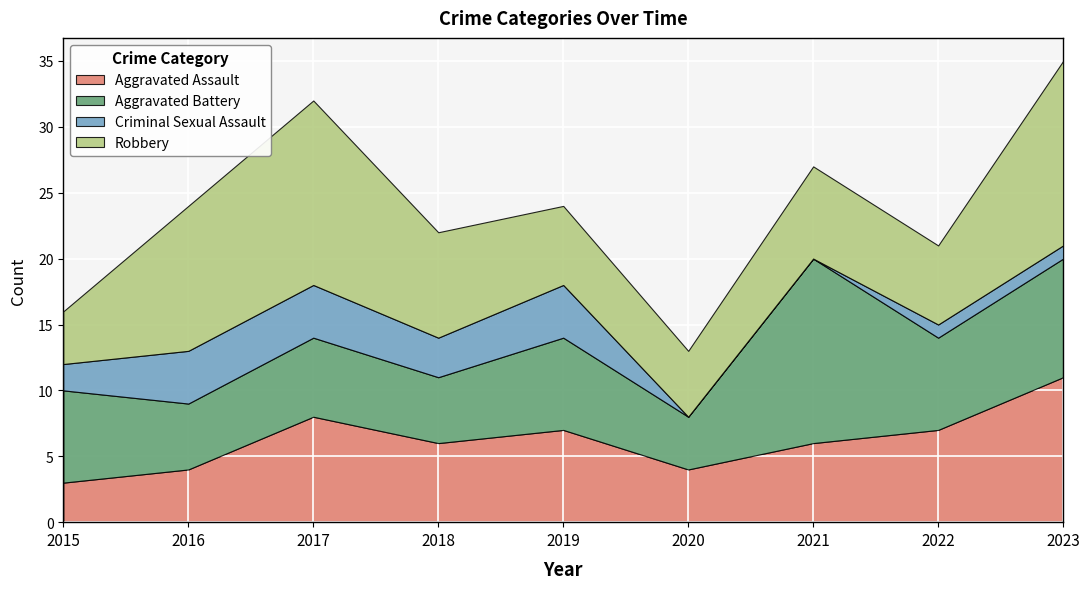

What is the value of the Robbery point at the 9th from the left?

14